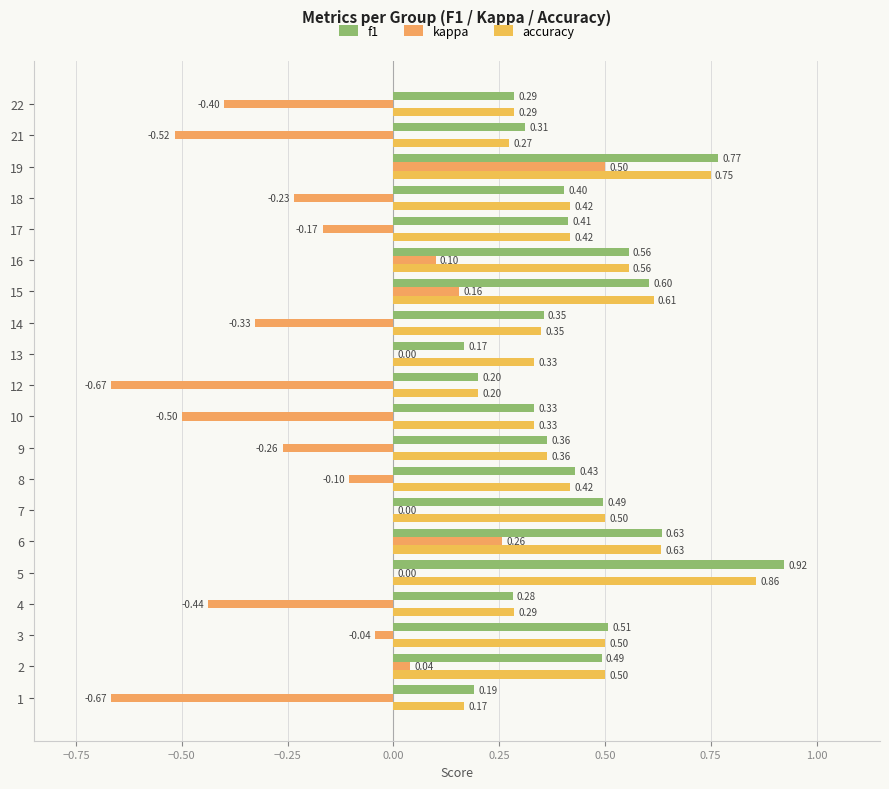

Where is accuracy nearest to the value 0?

1